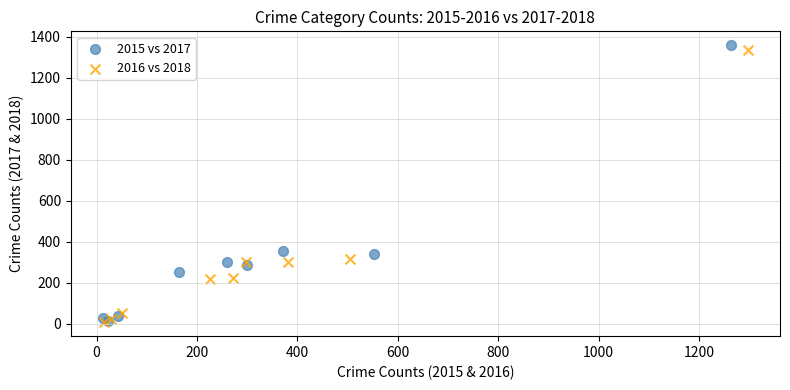

Which series has the widest spread of Y values?

2015 vs 2017